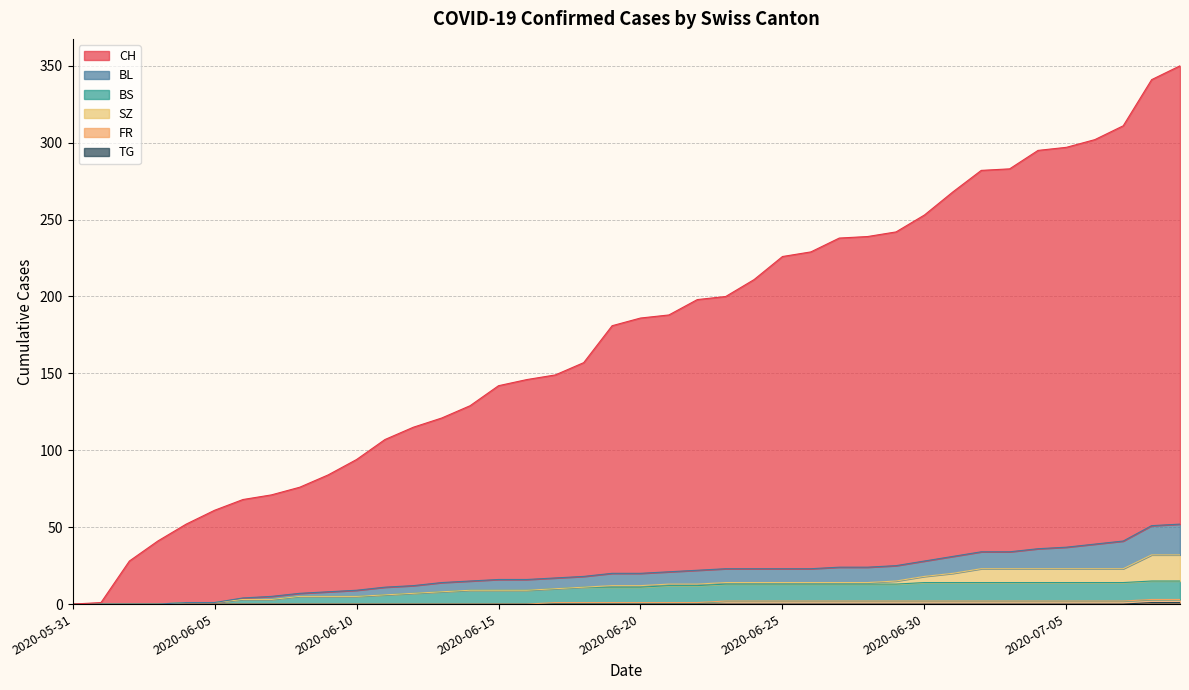

The value of CH at 2020-07-07 is 311. True or false?

True